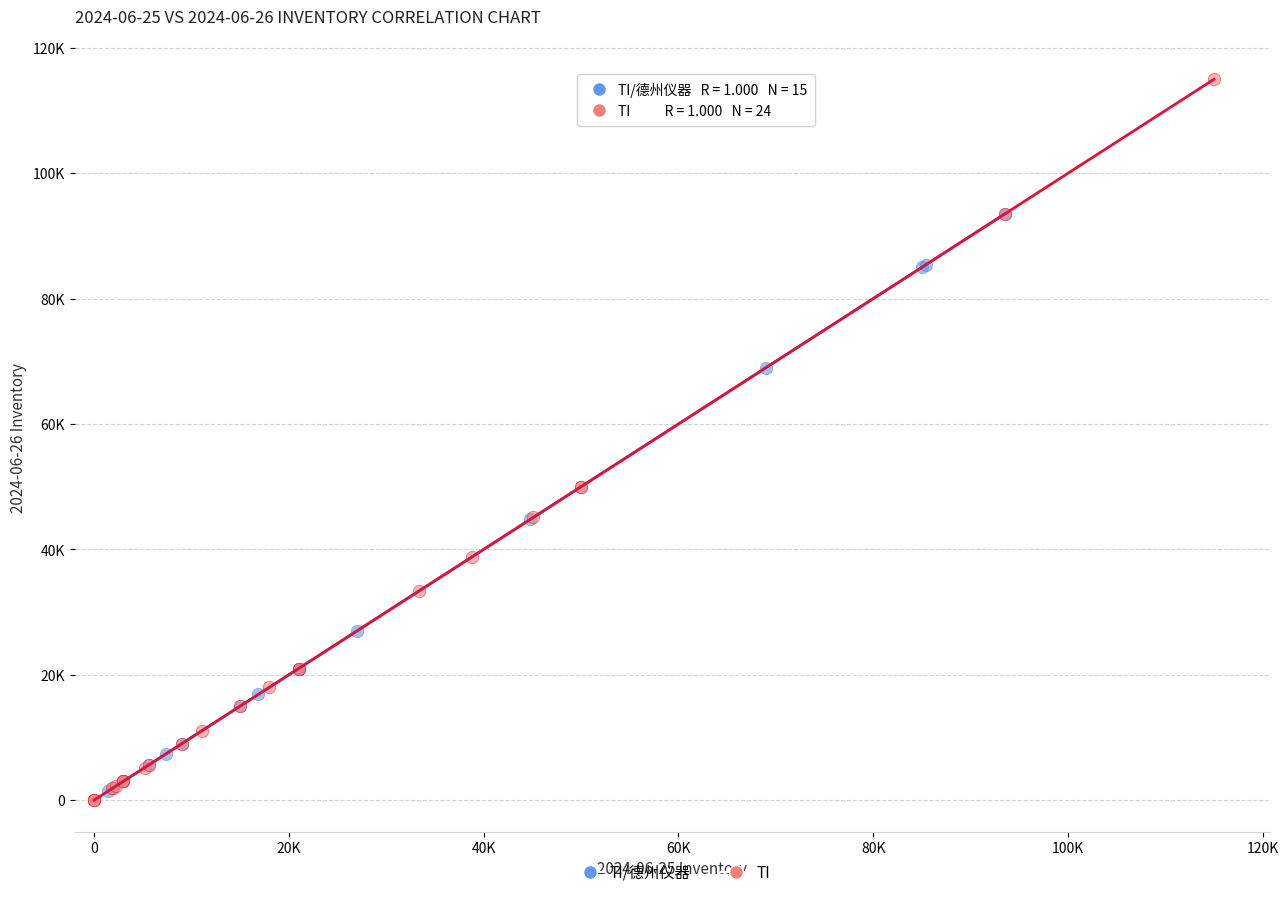

What are all the series names shown in the legend?

TI/德州仪器, TI